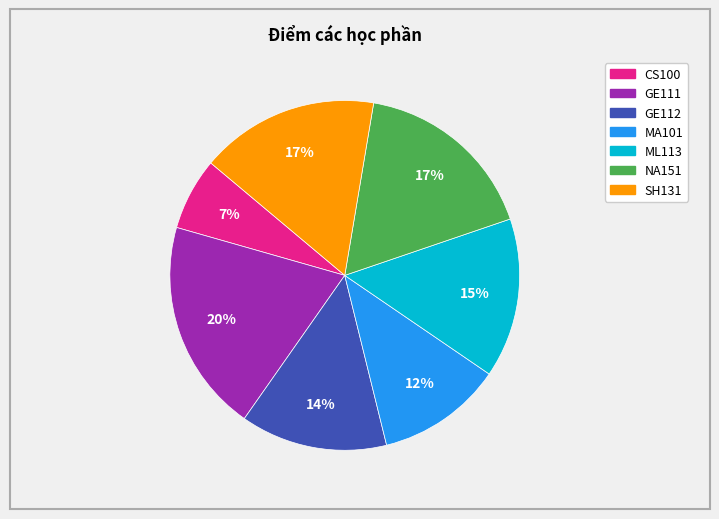

Count the number of slices in the pie.

7